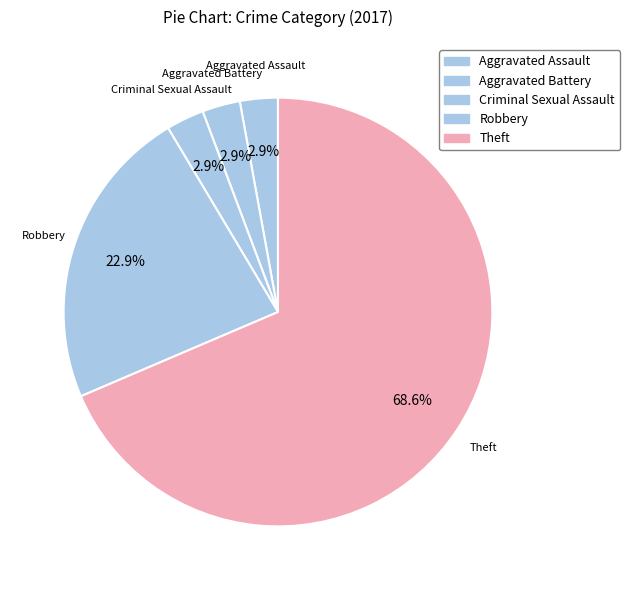

Count the number of slices in the pie.

5